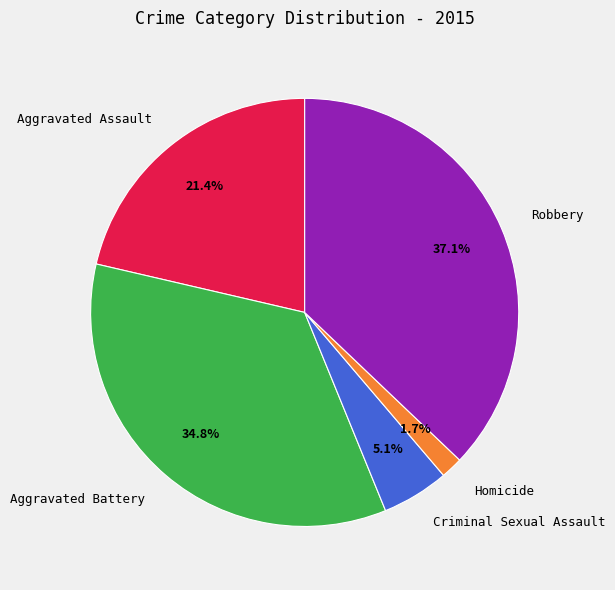

What percentage is the Aggravated Battery slice, to the nearest percent?

35%